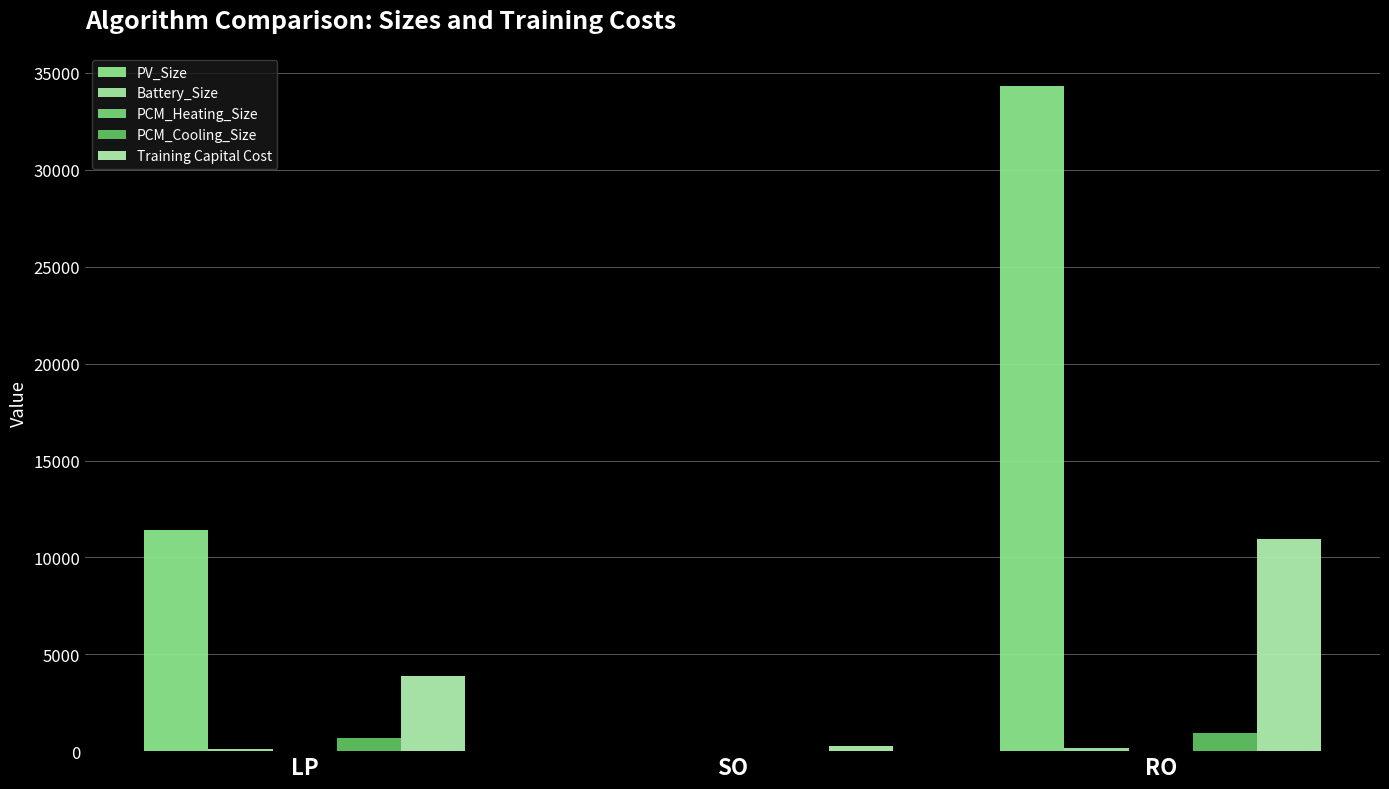

What is the spread (max minus min) of values at LP?

11402.1